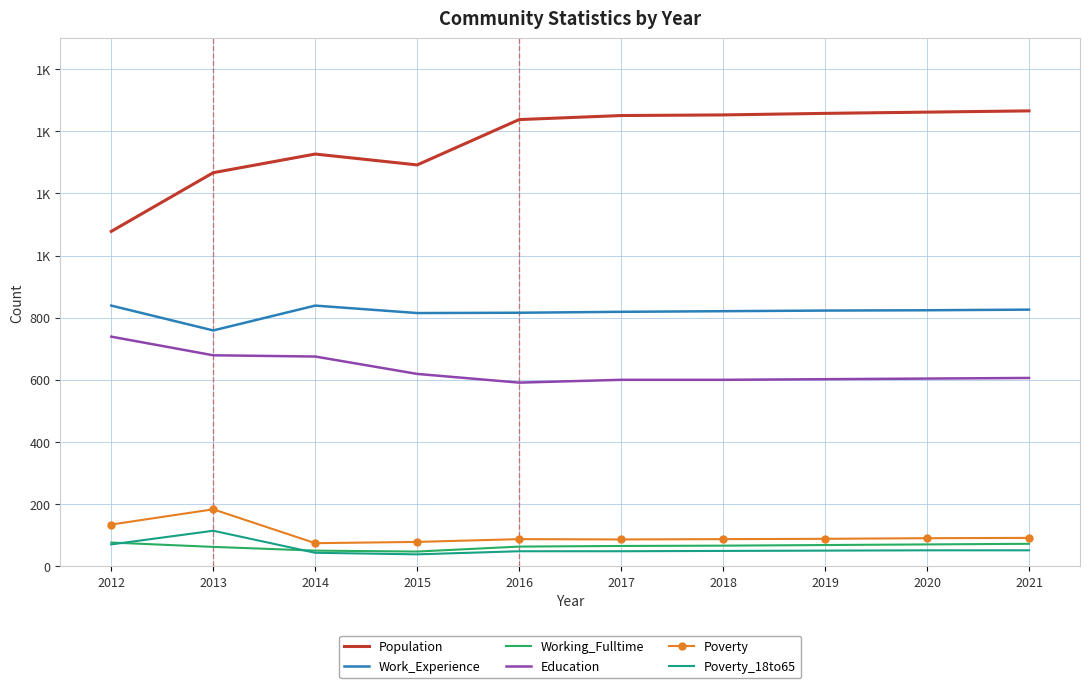

Which series has the largest total across all categories?

Population